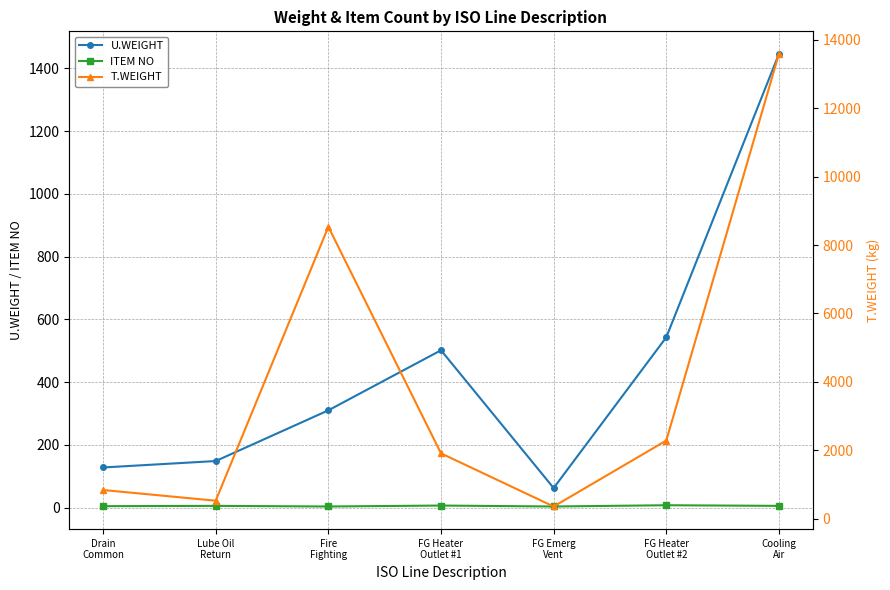

What is the difference between the highest and lowest values at FG Heater
Outlet #2?

2272.6